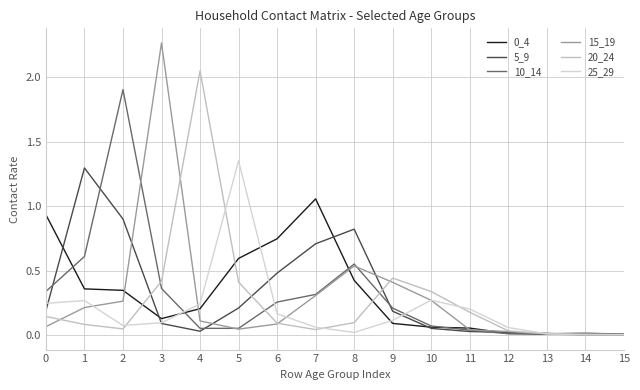

How many lines are shown in the chart?

6